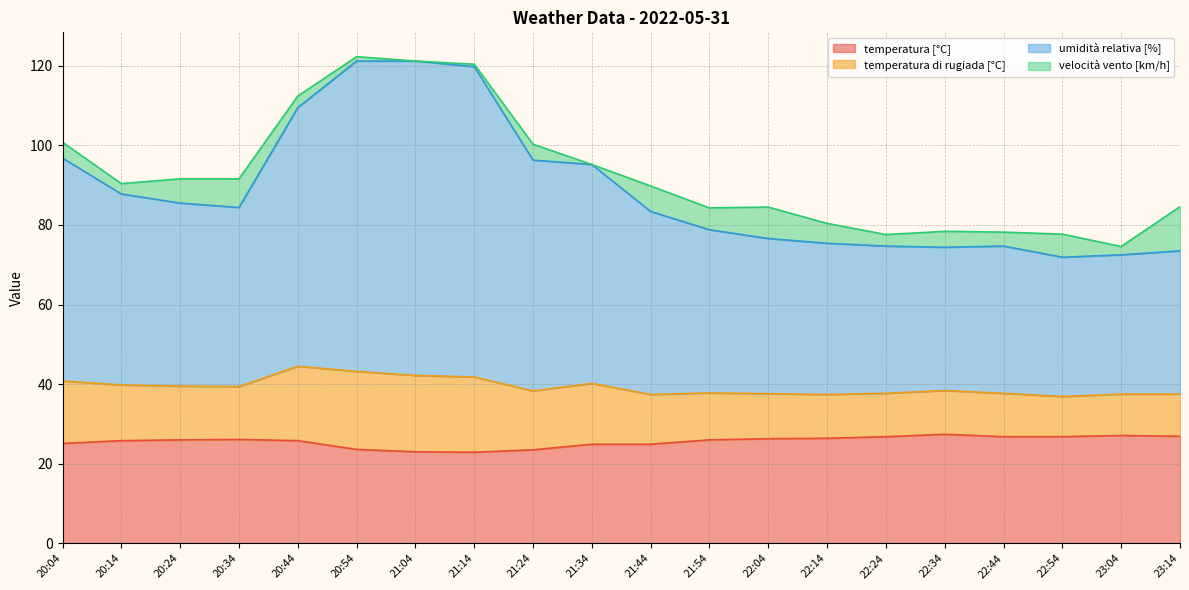

Is it true that temperatura [°C] equals 36.4 at 23:04?

False